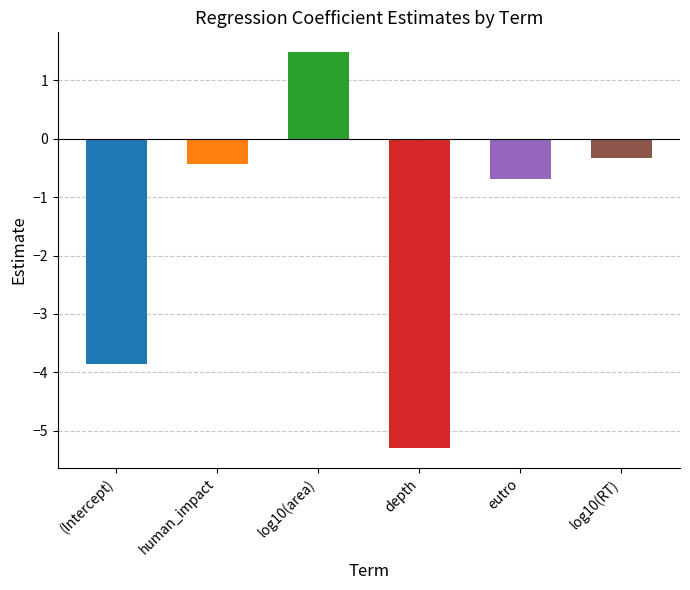

What is the label of the 5th bar from the left?

eutro